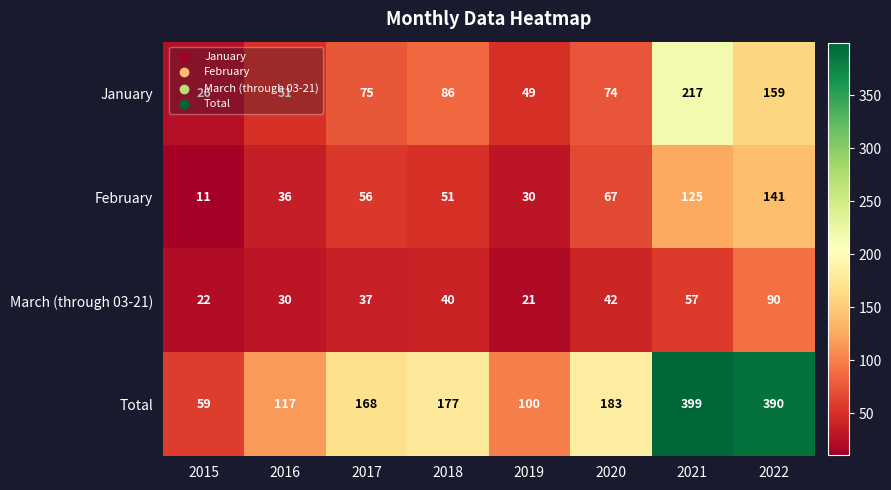

What is the average value of the March (through 03-21) series?

42